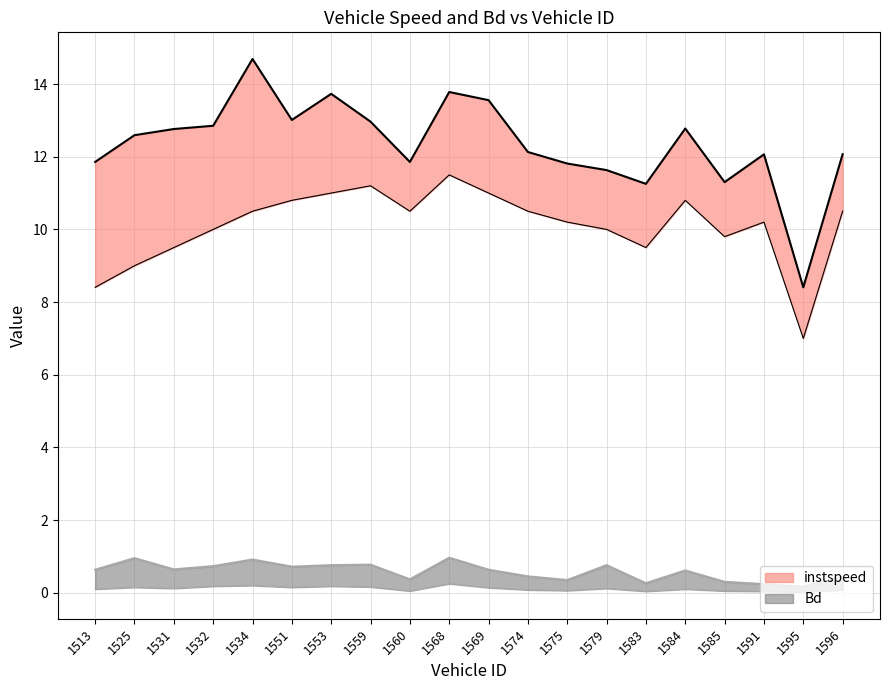

At which category does instspeed reach its first local peak?

1534.0